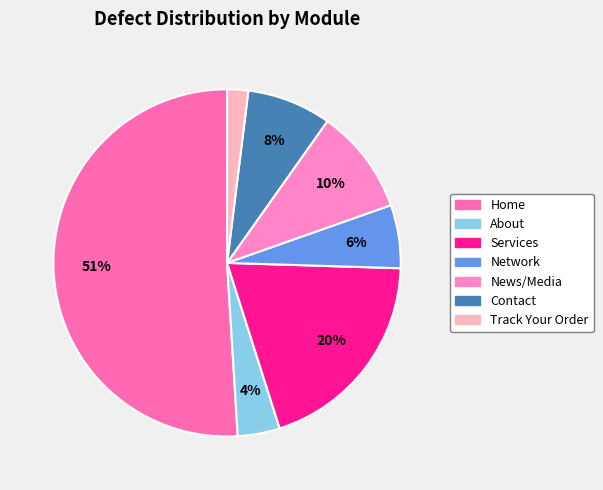

What percentage is the Home slice, to the nearest percent?

51%